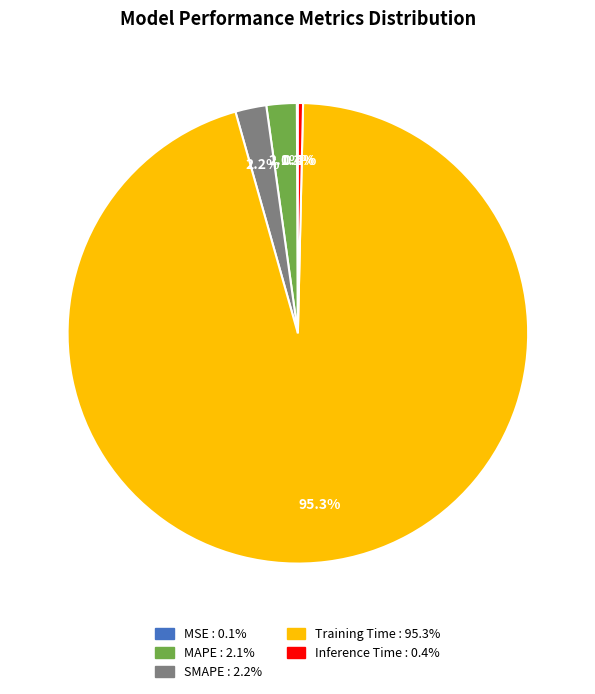

Is it true that Inference Time is 0% of the pie?

True